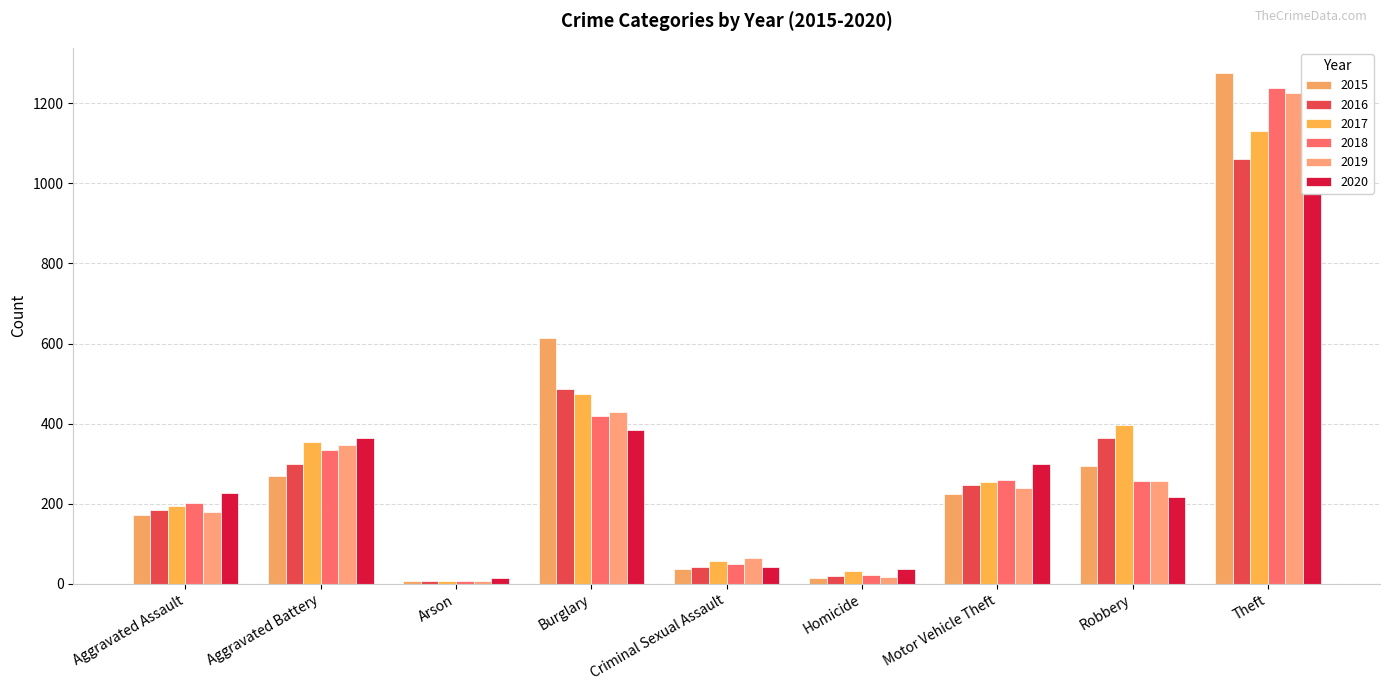

What is the difference between the second highest and minimum values in the 2015 series?

605